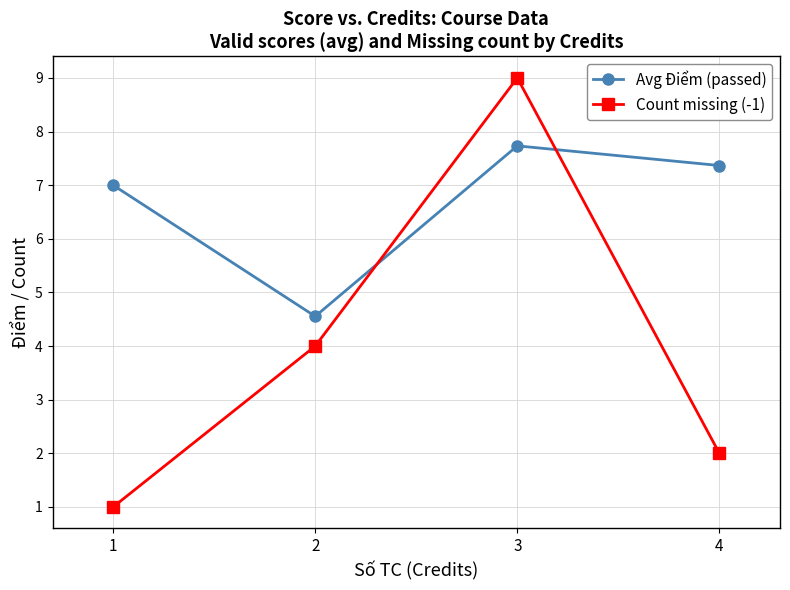

Between 1 and 2, which series saw the biggest shift?

Count missing (-1)